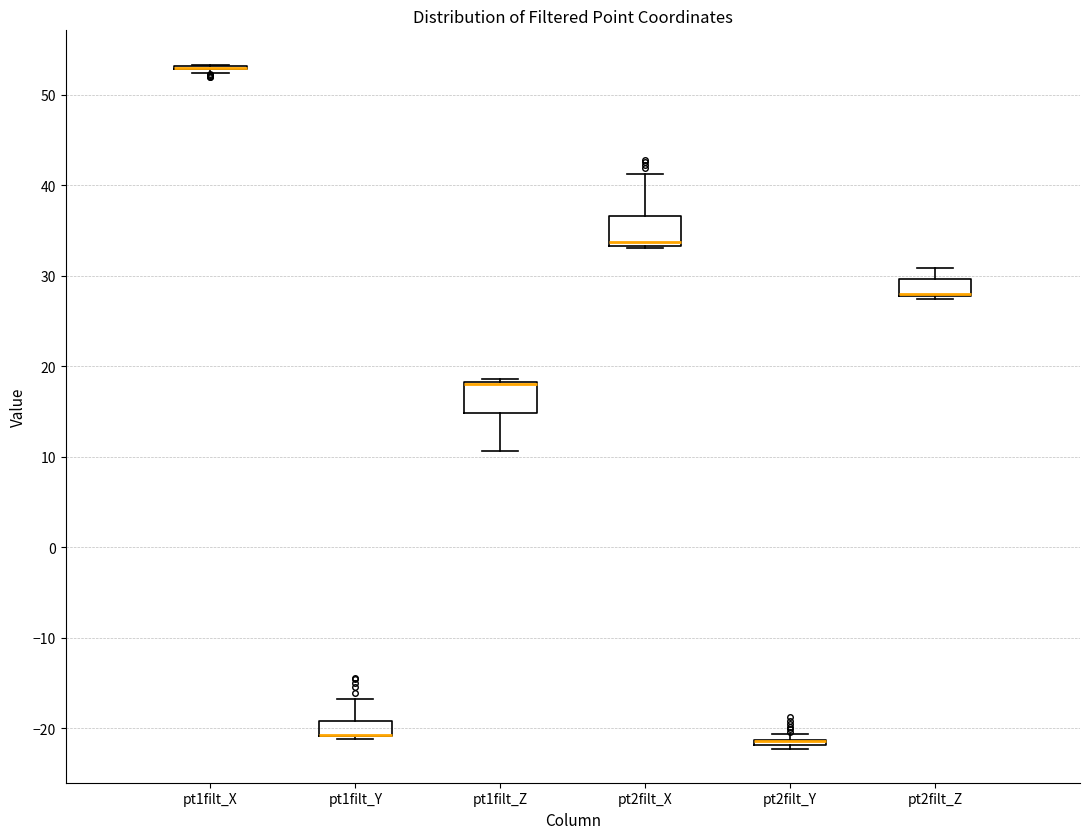

Where does the upper whisker of the box for pt2filt_X end on the y-axis? The values are not printed on the chart, so give them approximately, as read against the axis.

41